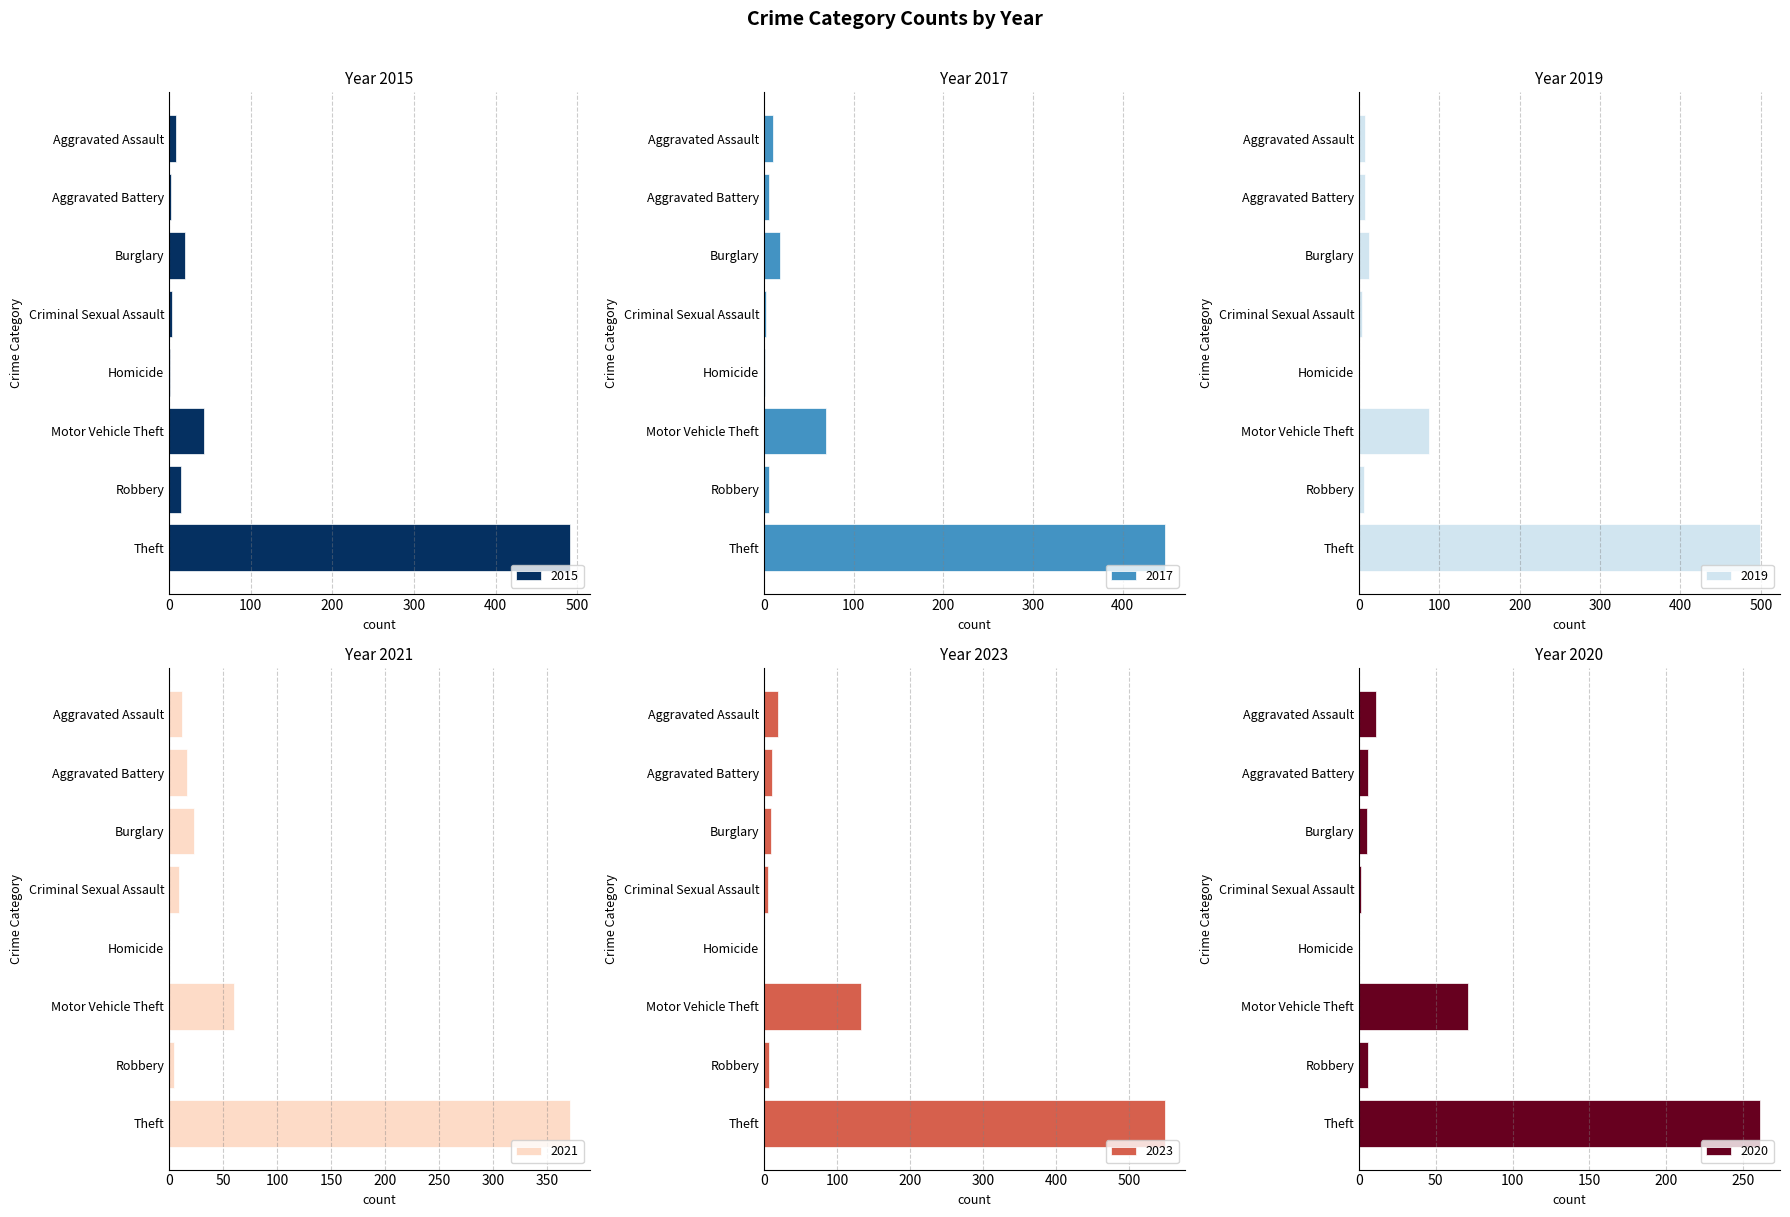

Where does the 2019 series first go above 8?

Burglary